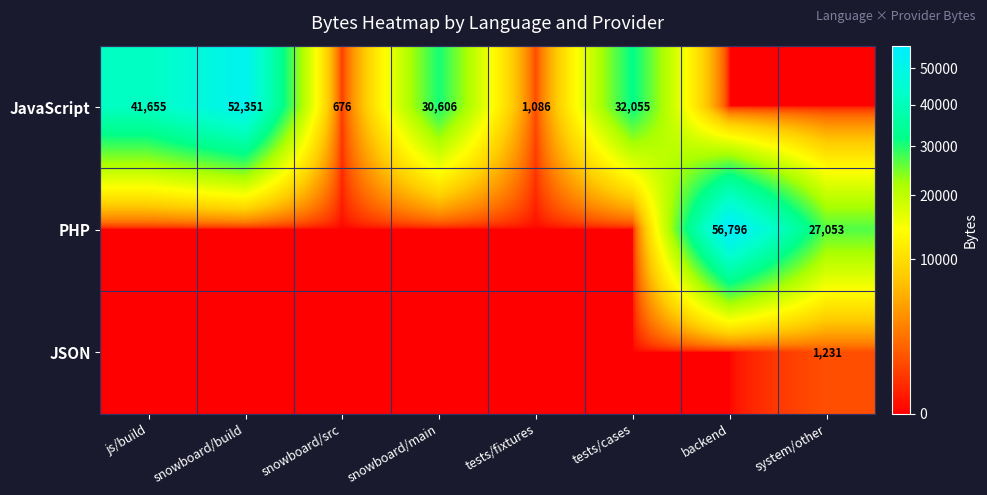

True or false: JavaScript has a value of 1086 at tests/fixtures.

True